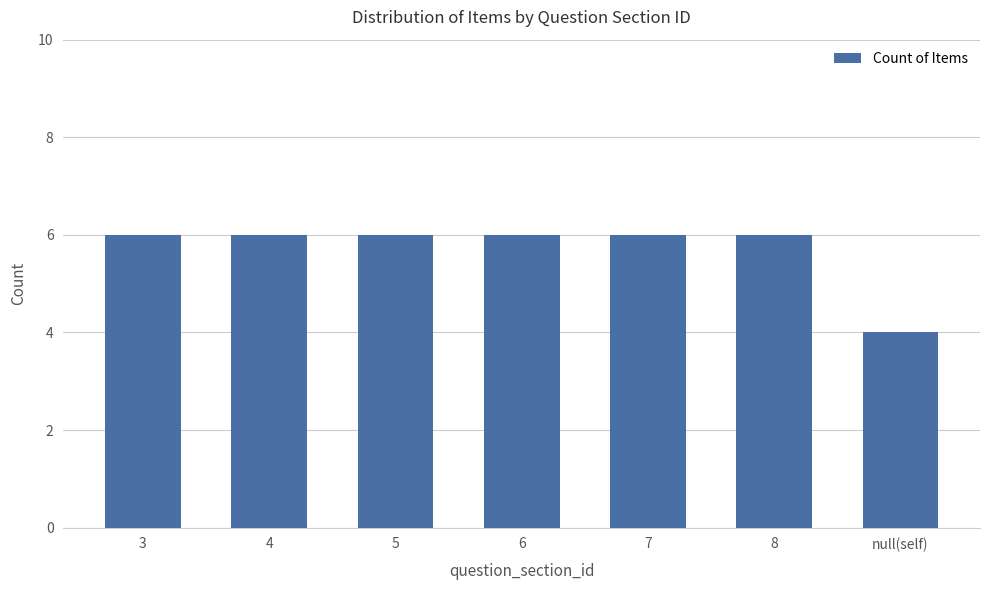

What is the sum of all values?

40